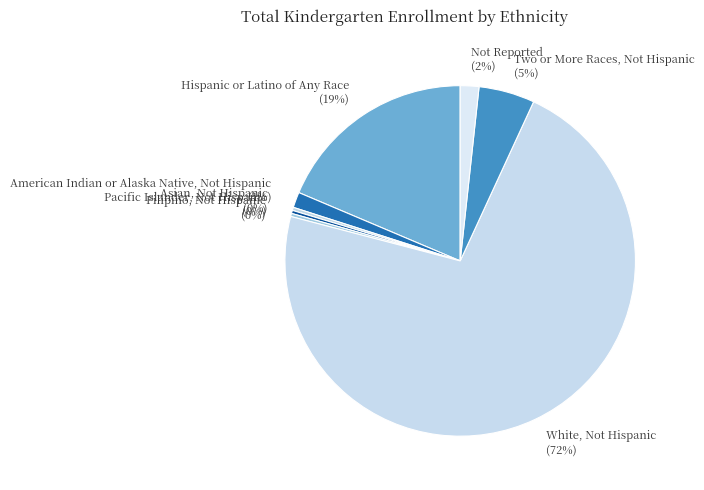

True or false: American Indian or Alaska Native, Not Hispanic accounts for 14% of the total.

False